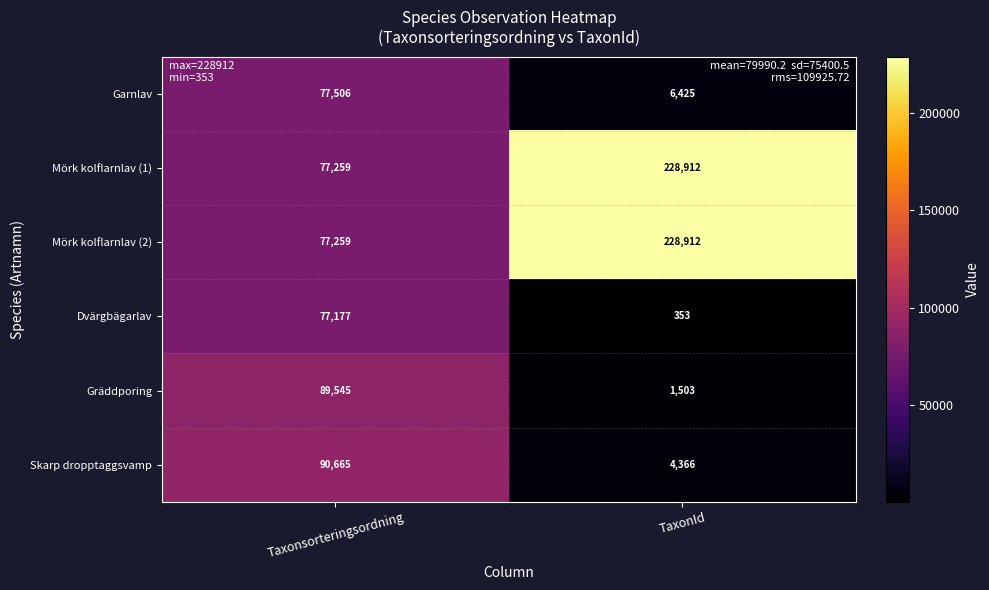

True or false: Skarp dropptaggsvamp has a value of 4366 at TaxonId.

True